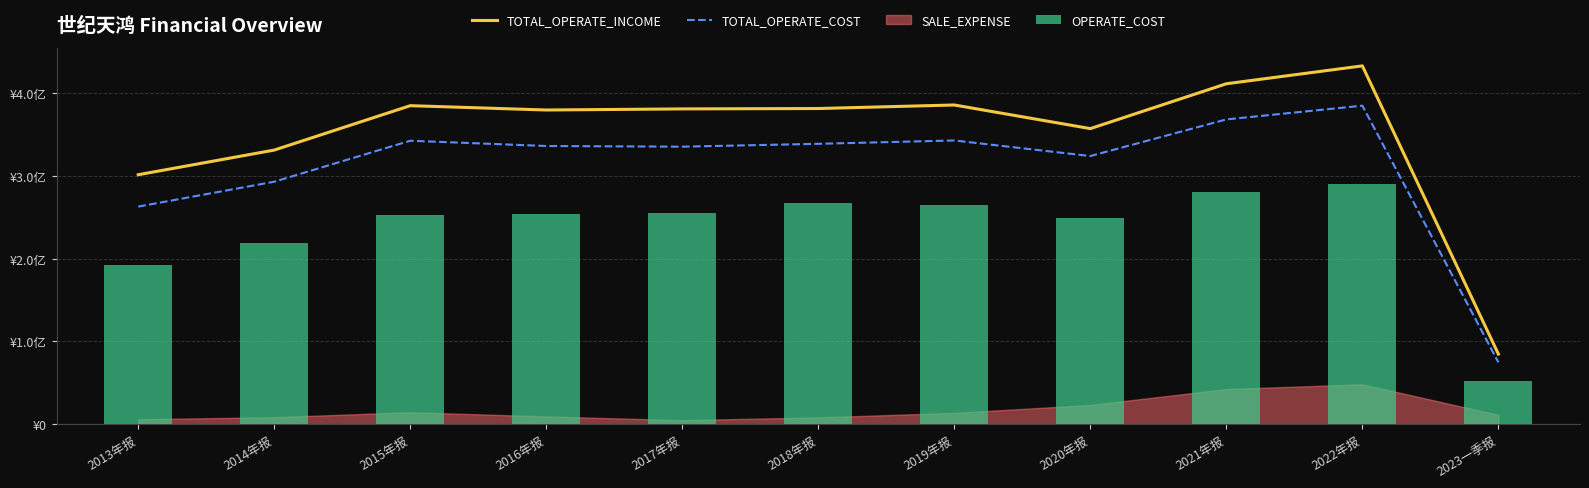

Which series has the largest total across all categories?

TOTAL_OPERATE_INCOME